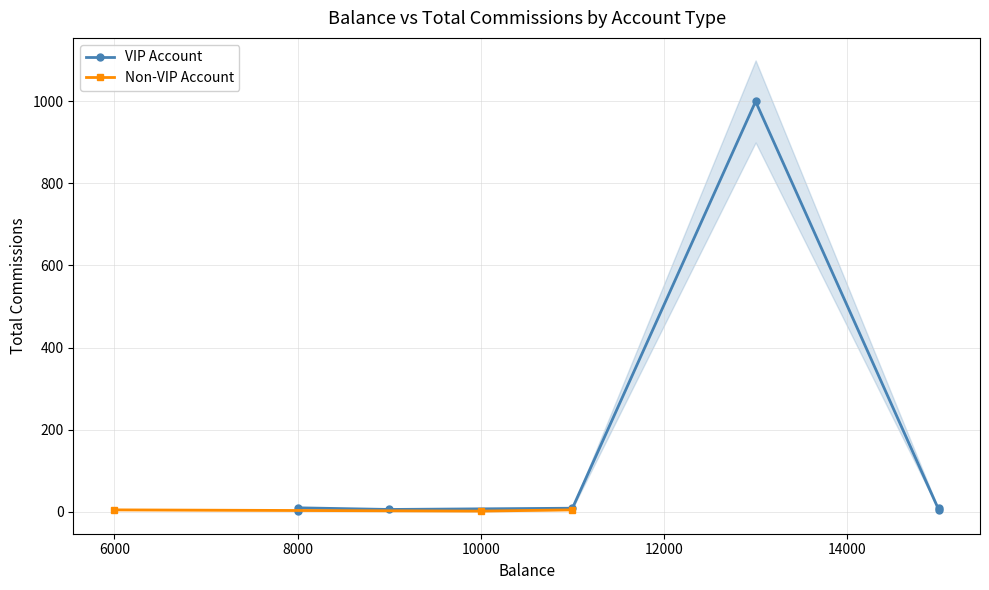

Does the chart have visible grid lines?

Yes